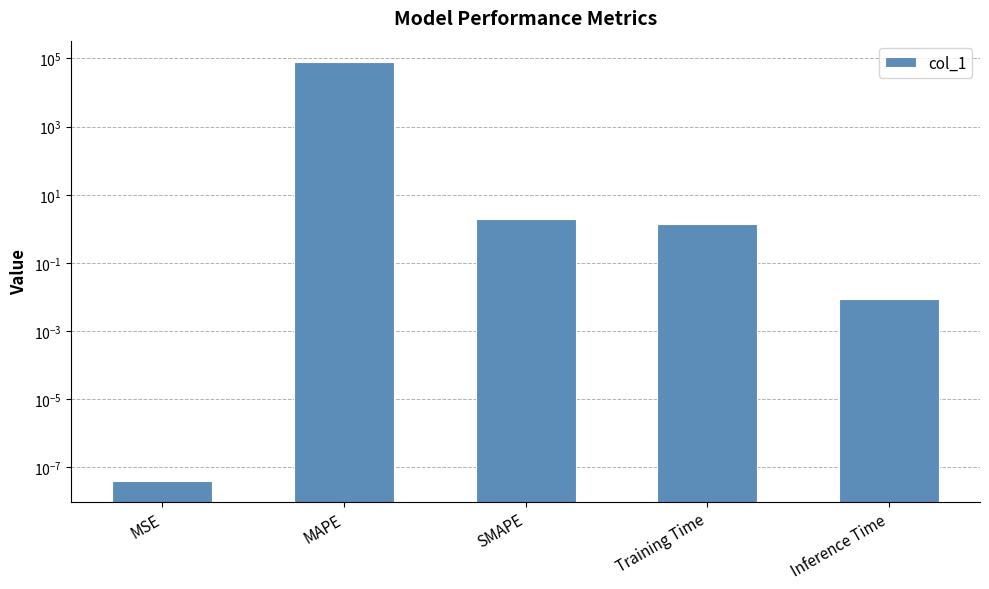

Rank the categories by value from highest to lowest.

MAPE, SMAPE, Training Time, Inference Time, MSE